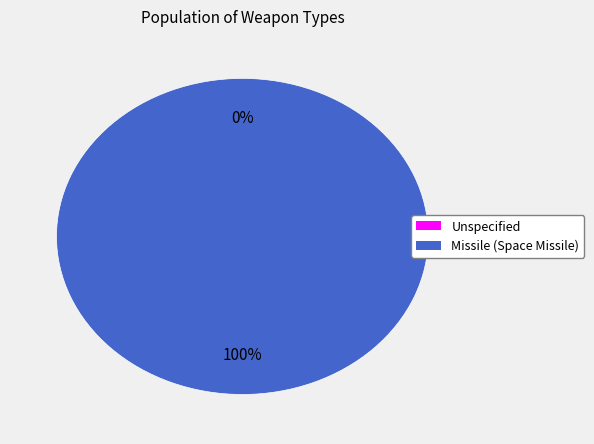

Between Missile (Space Missile) and Unspecified, which is larger?

Missile (Space Missile)